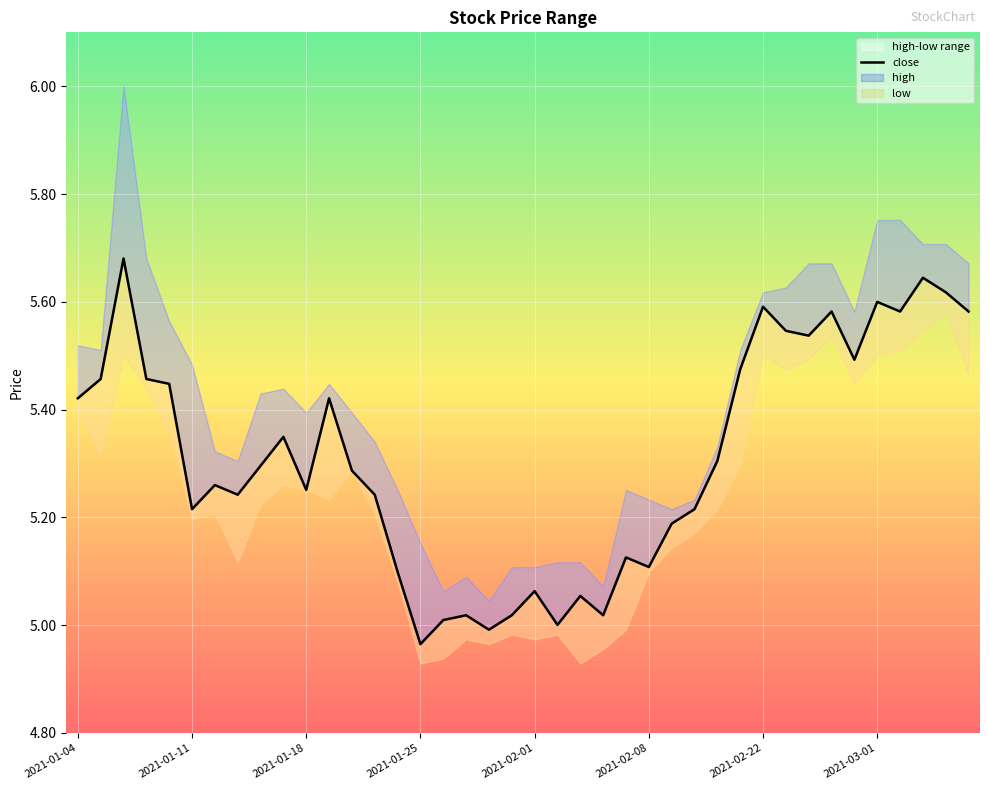

Is it true that the value at 2021-01-25 is 5.0?

True